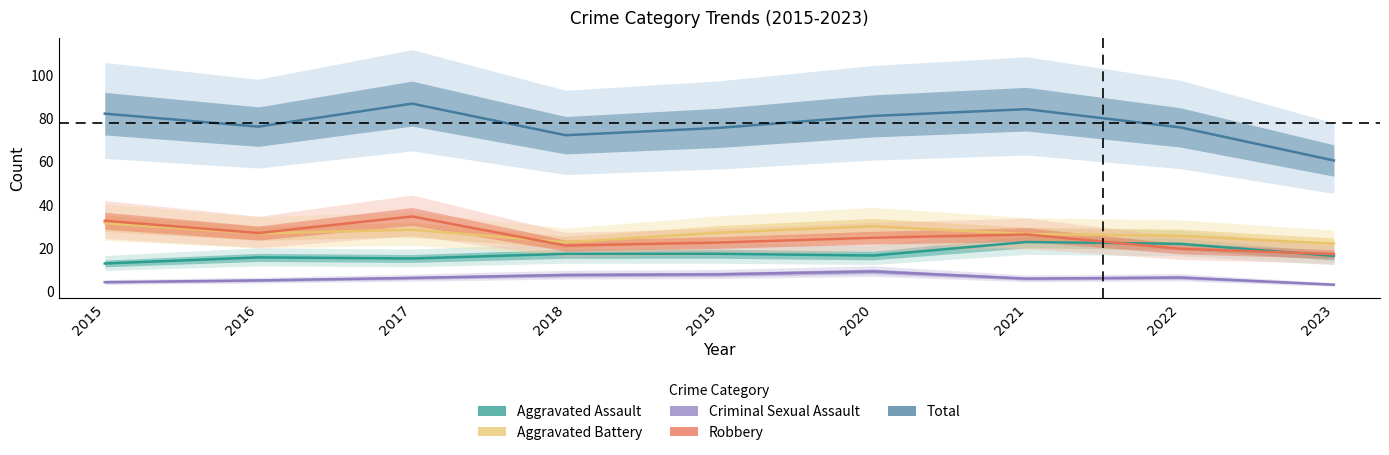

True or false: Robbery has more than 1 interior local peaks.

True